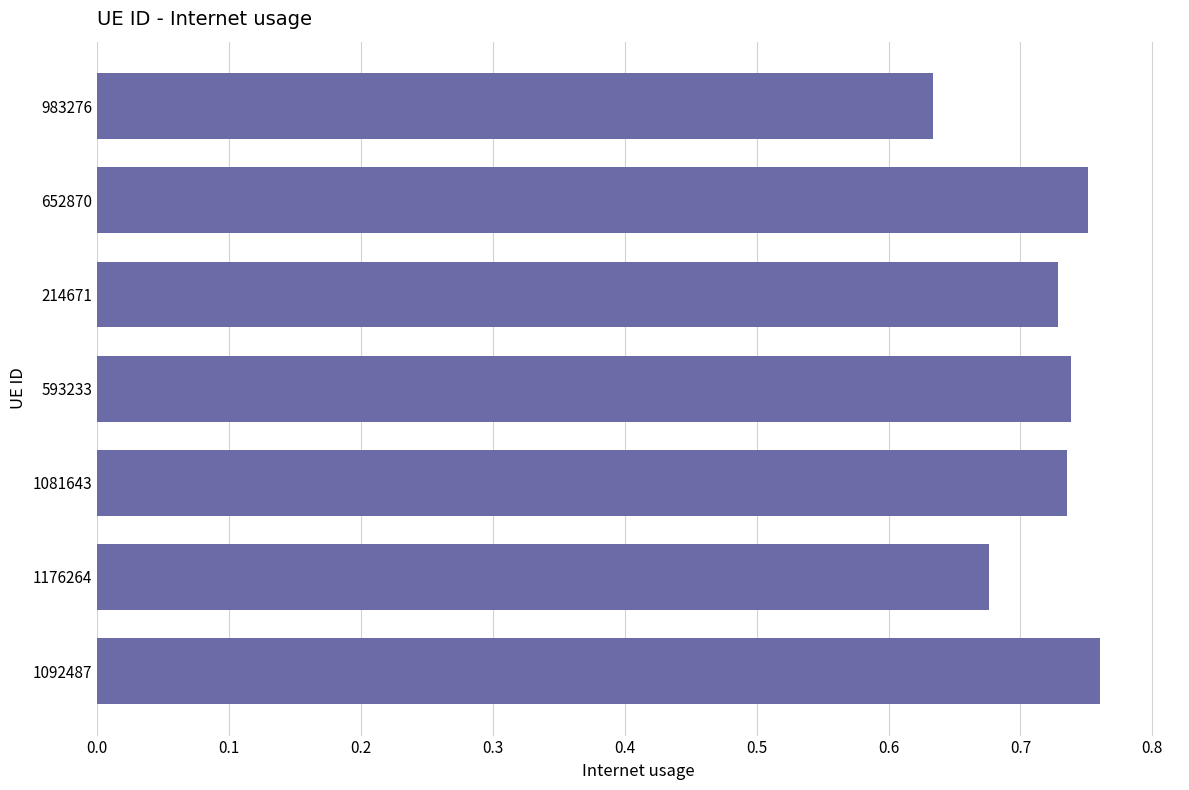

At which category does the chart reach its minimum across all series?

983276